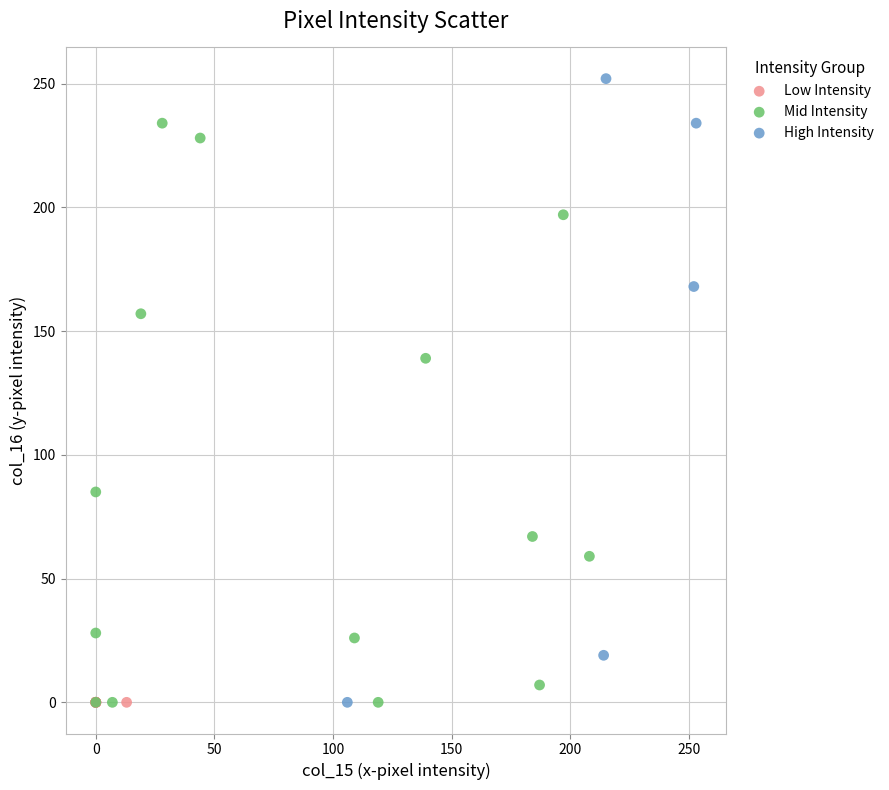

Which series contains the highest Y value?

High Intensity